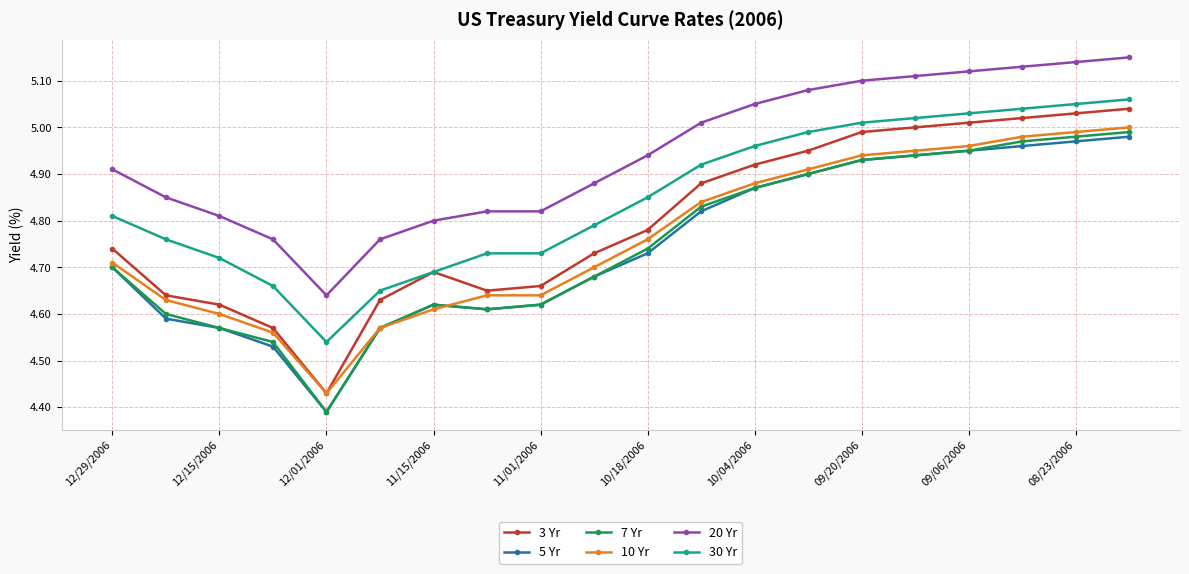

Which series has the largest total across all categories?

20 Yr